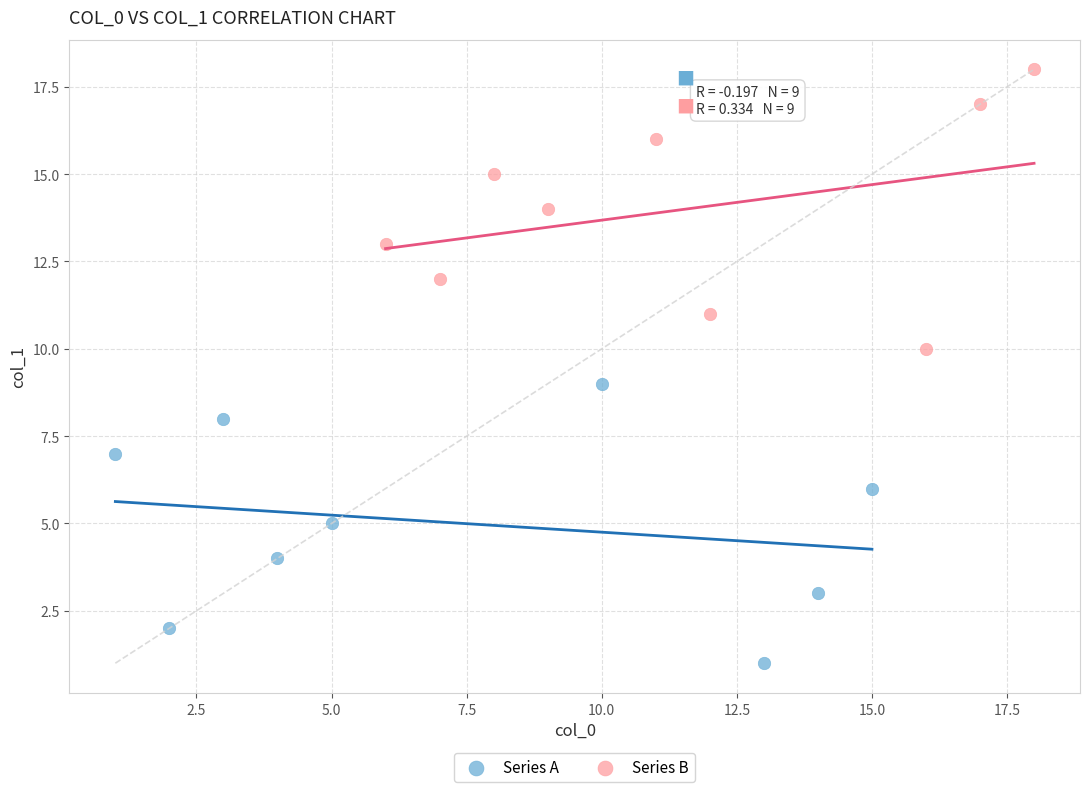

Which series reaches the minimum Y coordinate?

Series A